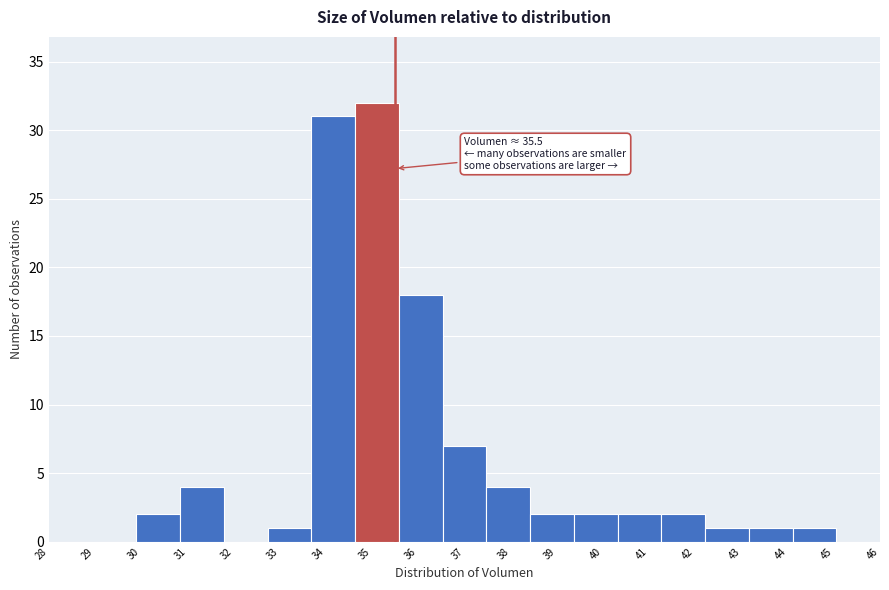

Which range on the x-axis has the tallest bar?

34.6 to 35.6